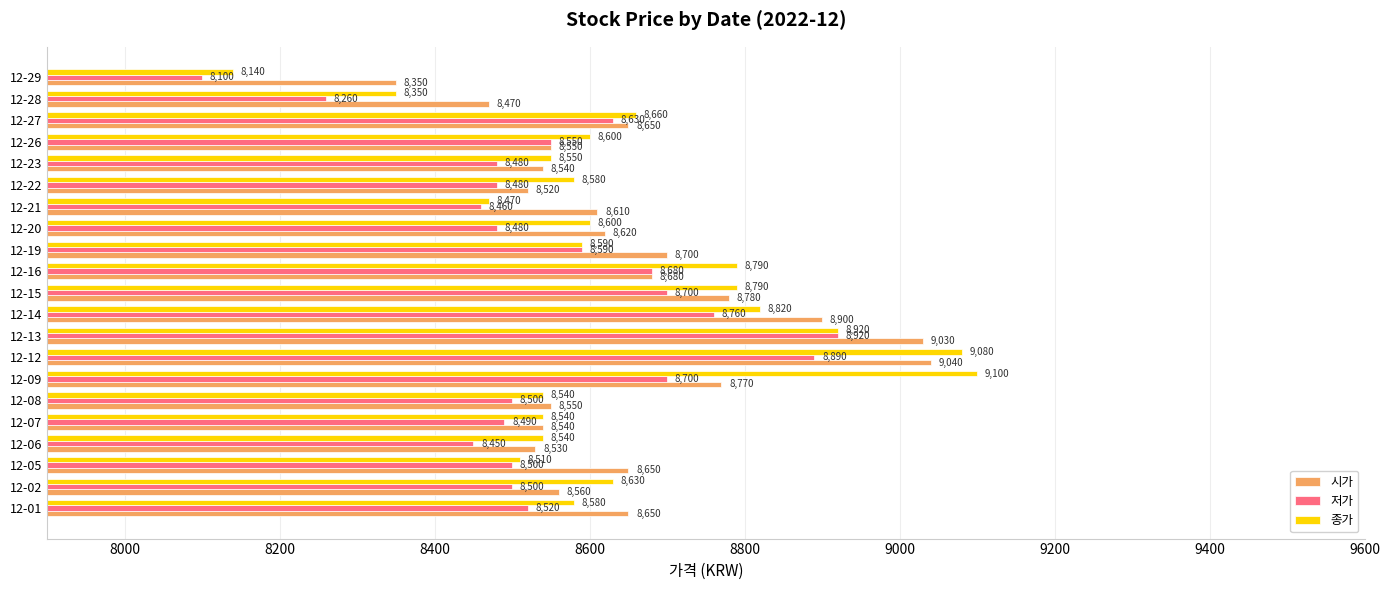

Between 12-05 and 12-22, which series saw the biggest shift?

시가